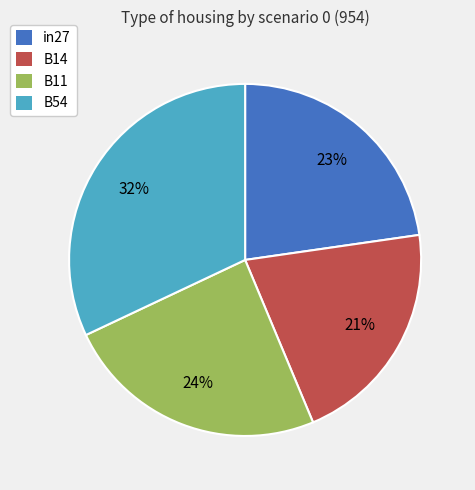

Does any single category account for the majority?

No